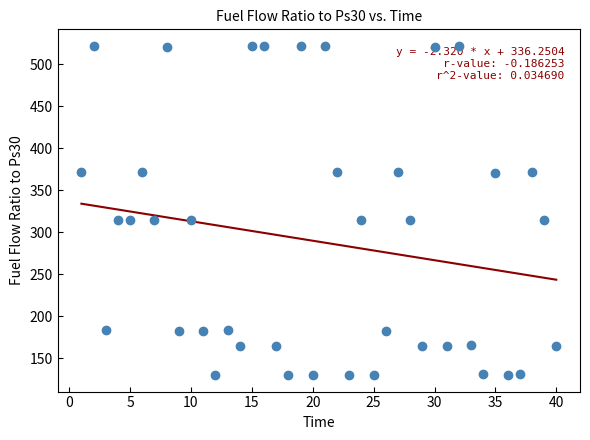

What is the range of Y values (max minus min)?

391.9